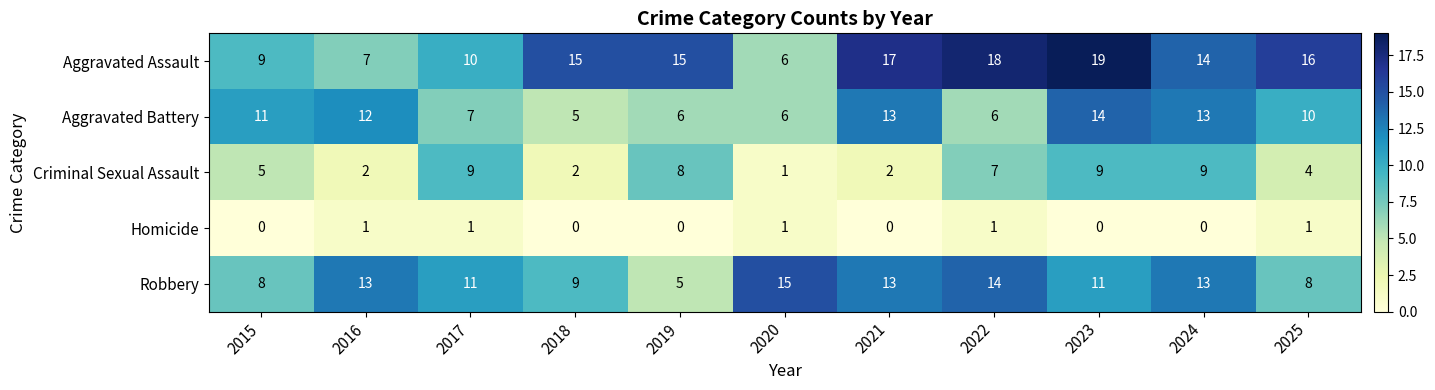

Where does the Robbery series first go above 11?

2016